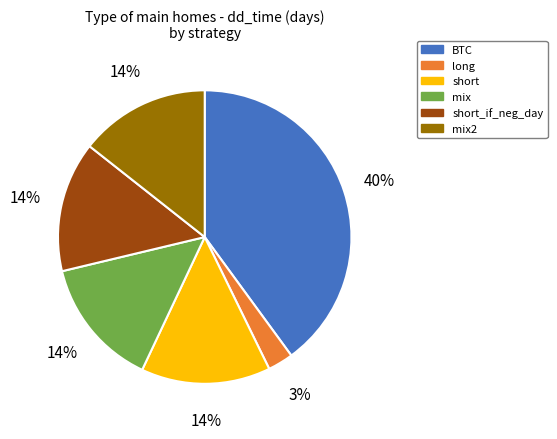

To the nearest percent, what is the difference between the largest and smallest slice percentages?

37%